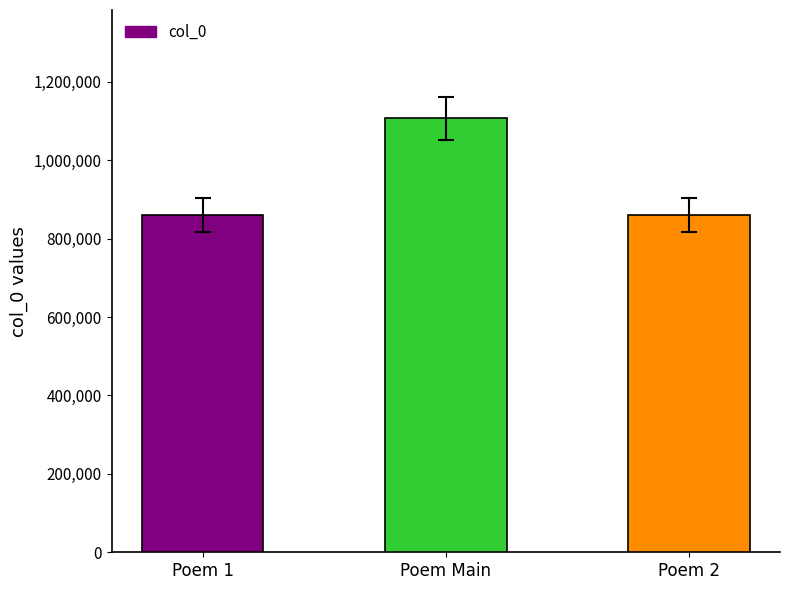

What is the sum of the values at Poem 2 and Poem Main?

1966262